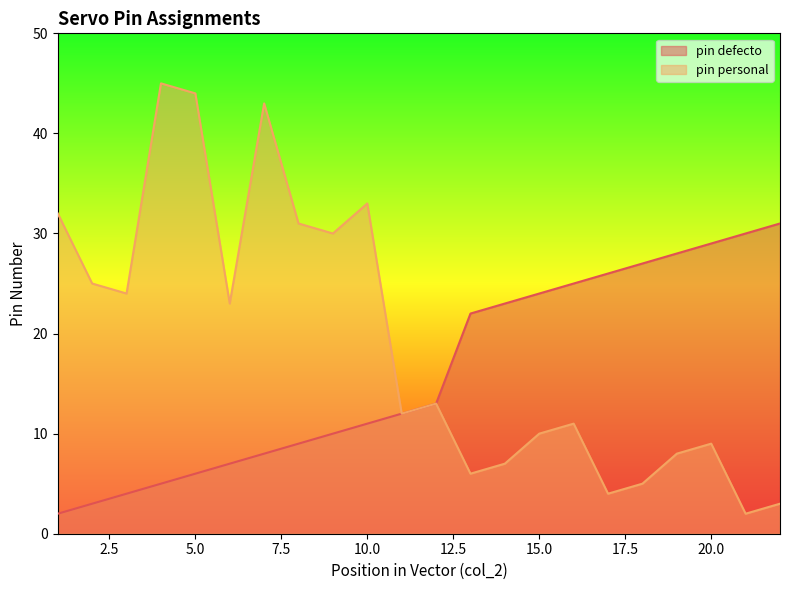

True or false: pin personal and pin defecto cross at least once.

False